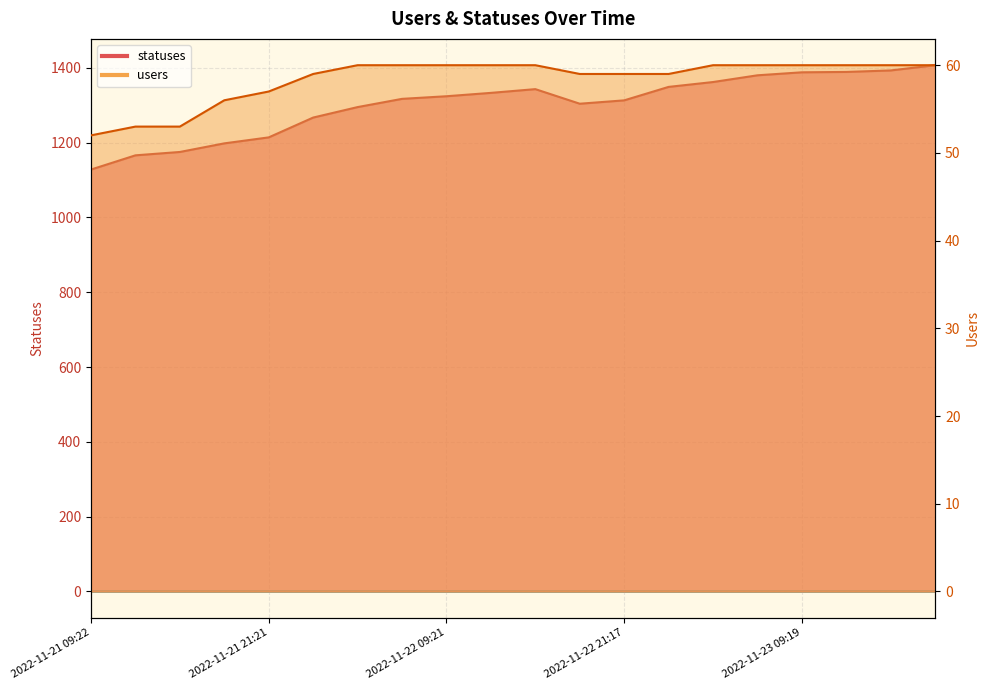

List the series in order of their peak value, highest first.

statuses, users